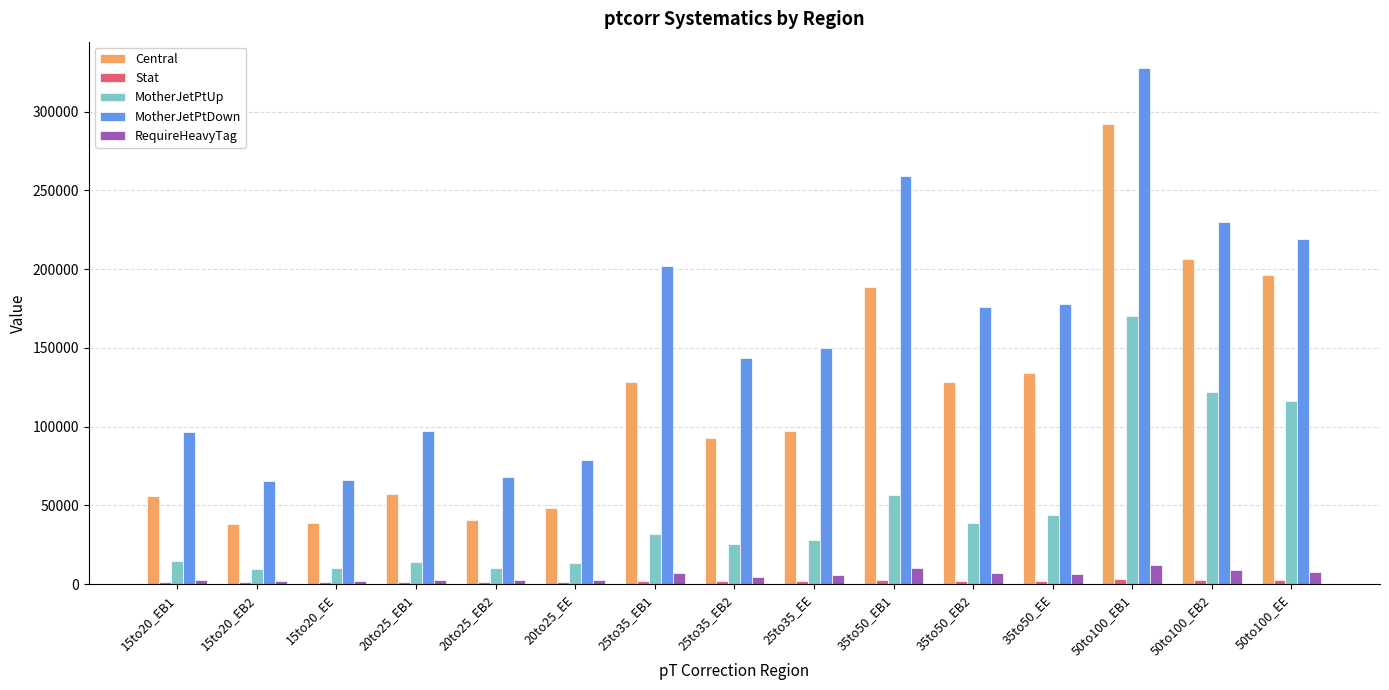

Which series has the largest range (max minus min)?

MotherJetPtDown